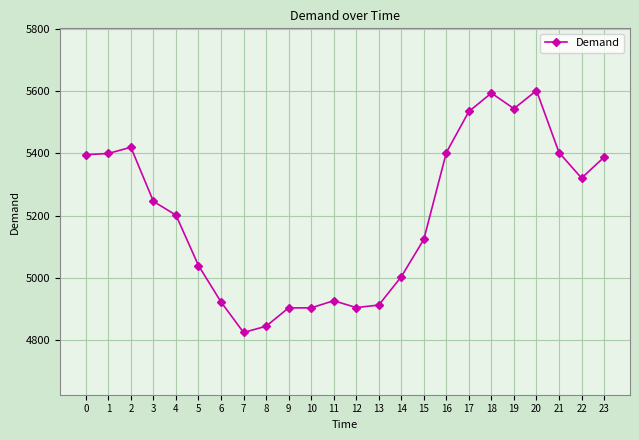

Is it true that the value at 22 is 7539?

False